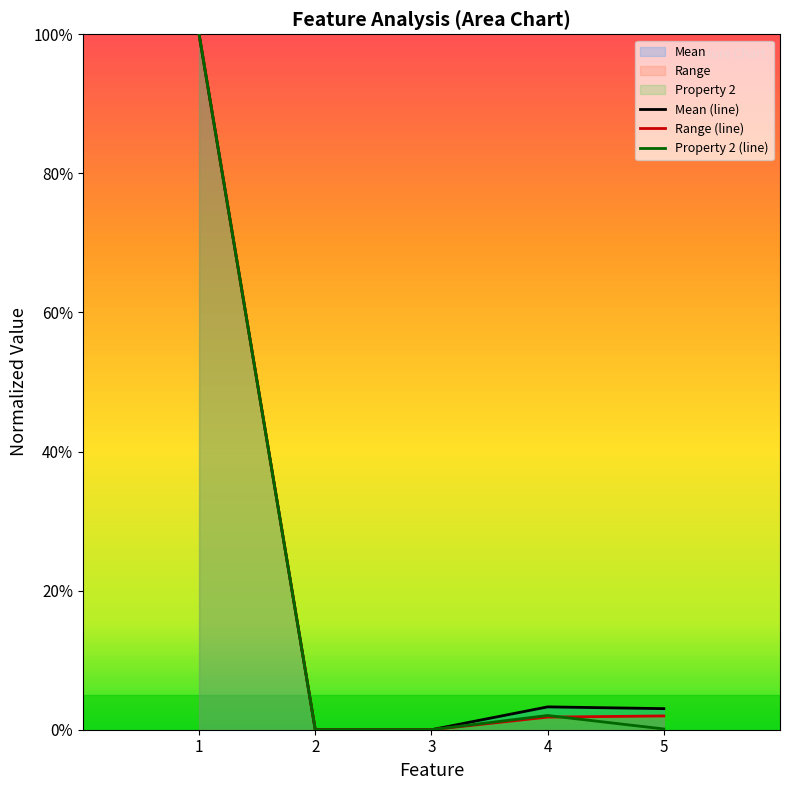

How many lines are shown in the chart?

3